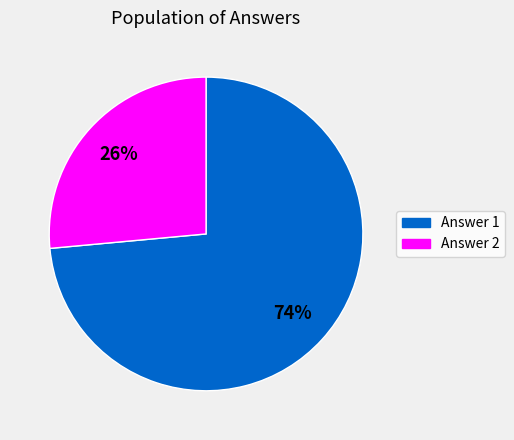

Is there any slice that represents more than half of the pie?

Yes